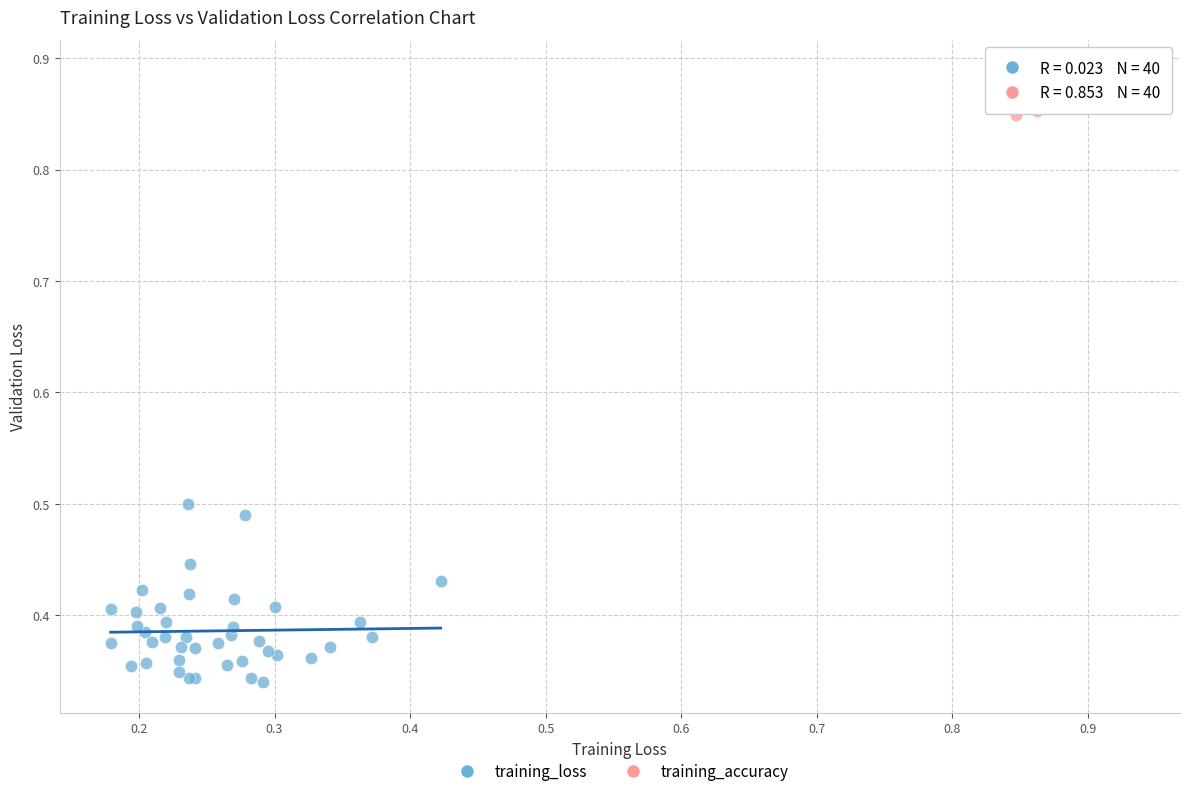

Which series contains the highest Y value?

training_accuracy